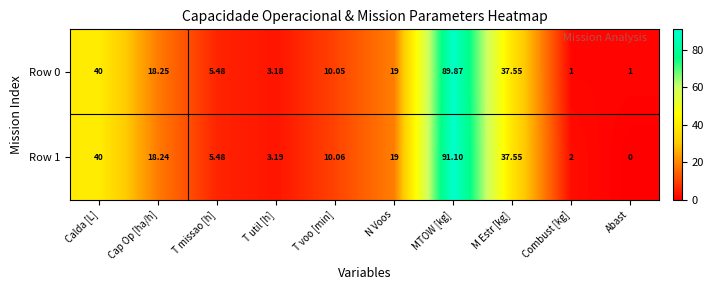

Rank the categories by Row 1 value from highest to lowest.

MTOW [kg], Calda [L], M Estr [kg], N Voos, Cap Op [ha/h], T voo [min], T missao [h], T util [h], Combust [kg], Abast